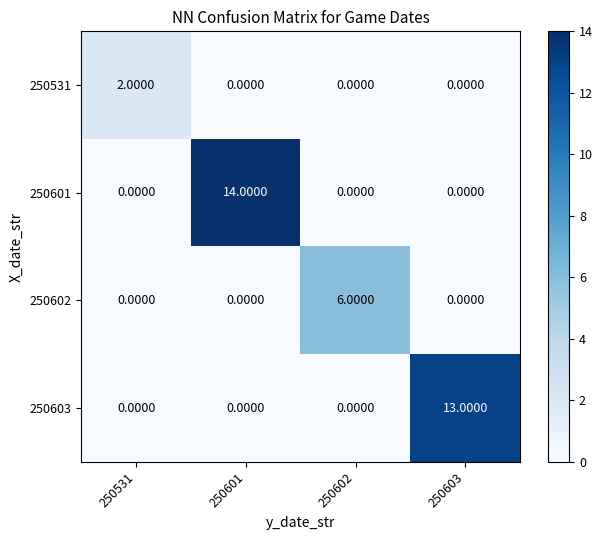

How many data points does each series have?

4